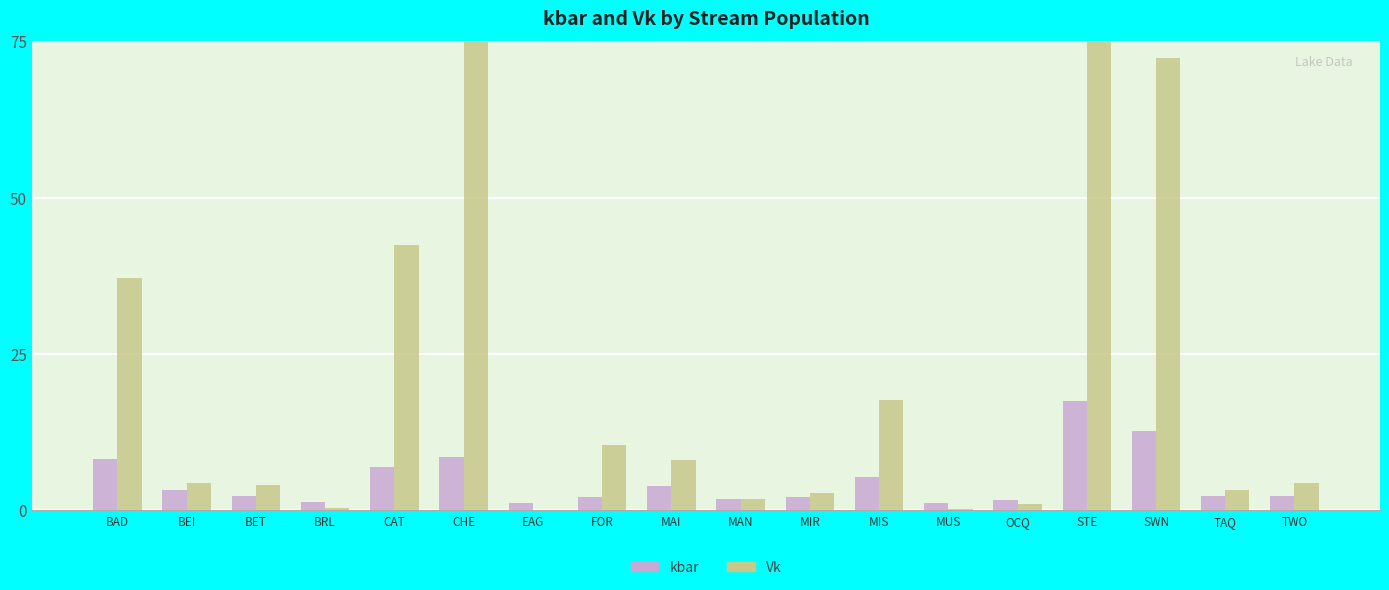

What is the sum of the kbar values at TAQ and SWN?

14.9